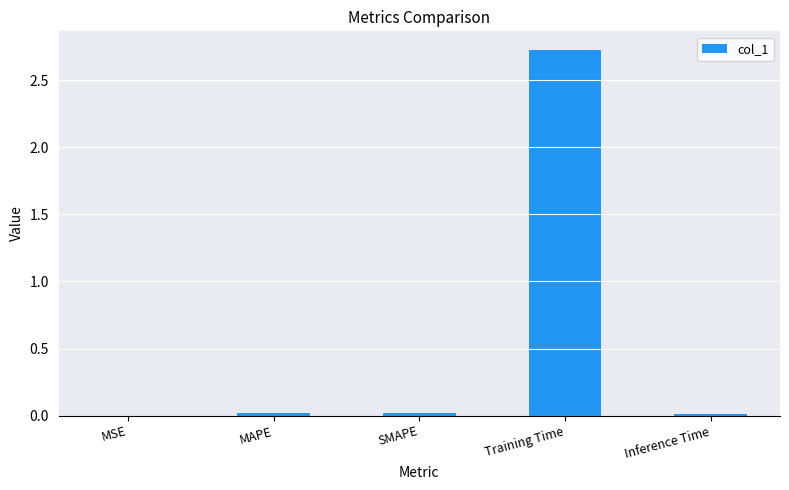

What is the approximate value at Training Time?

2.7